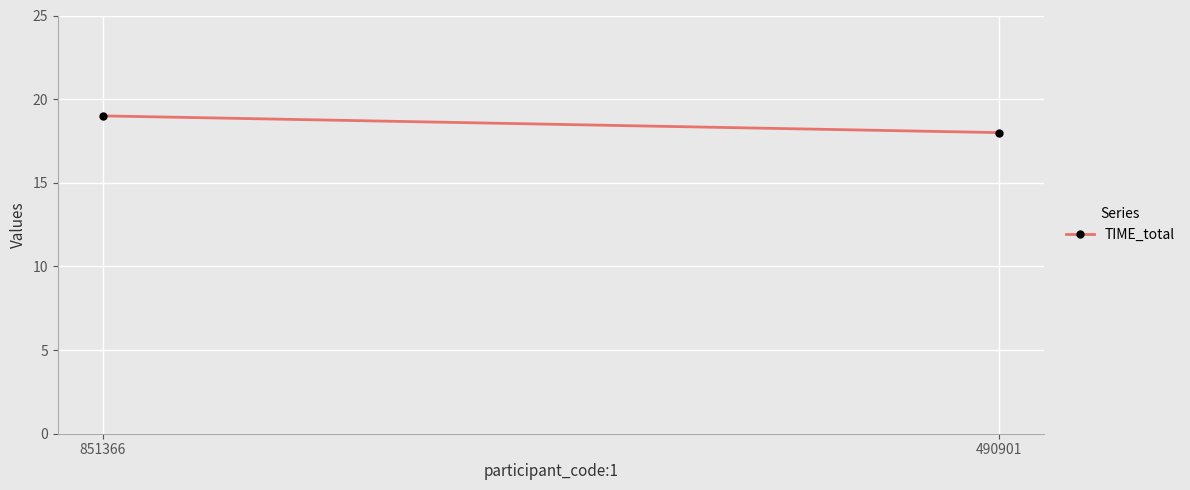

List the labels in order of value, smallest first.

490901, 851366